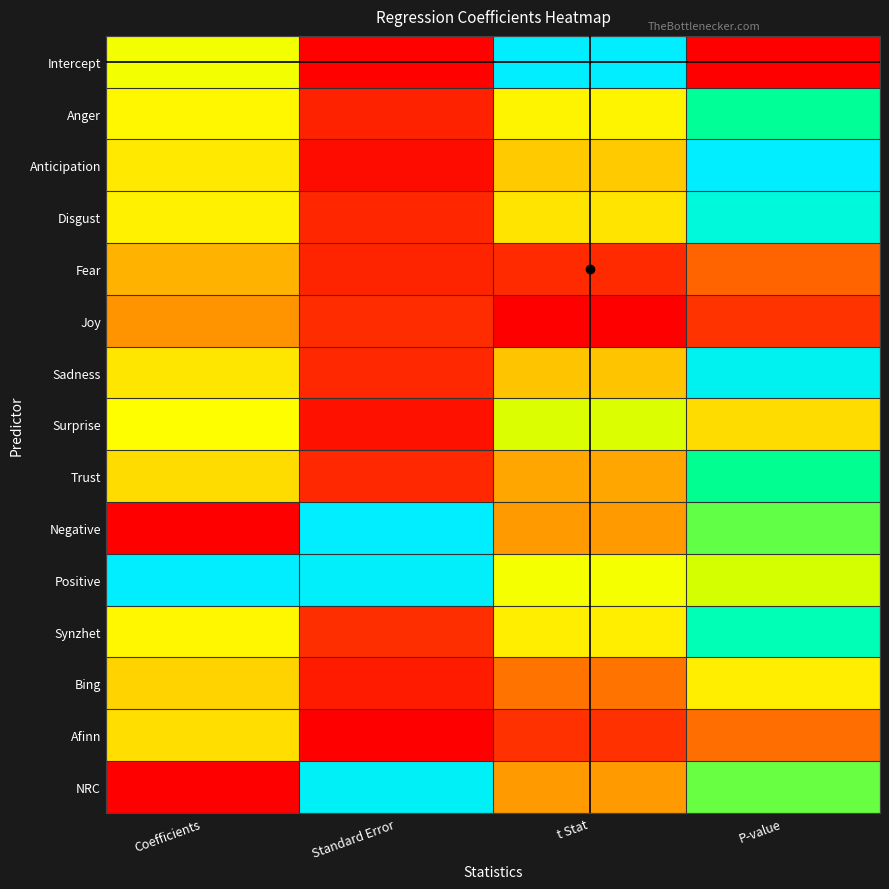

Rank the series at t Stat from highest to lowest value.

Intercept, Surprise, Positive, Anger, Synzhet, Disgust, Anticipation, Sadness, Trust, Negative, NRC, Bing, Afinn, Fear, Joy